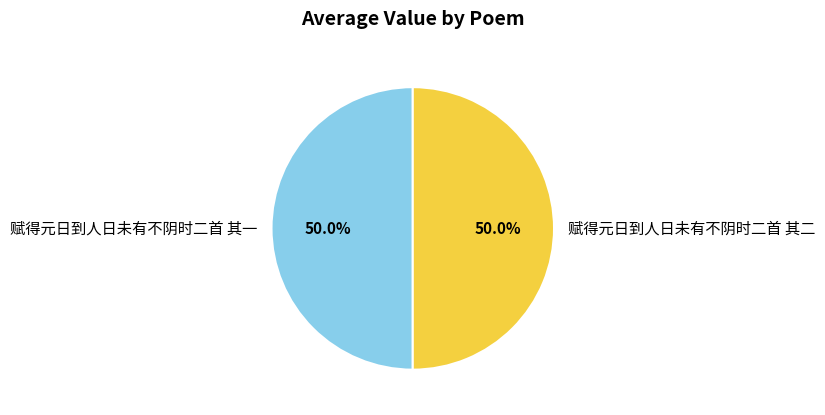

True or false: 赋得元日到人日未有不阴时二首 其一 accounts for 50% of the total.

True